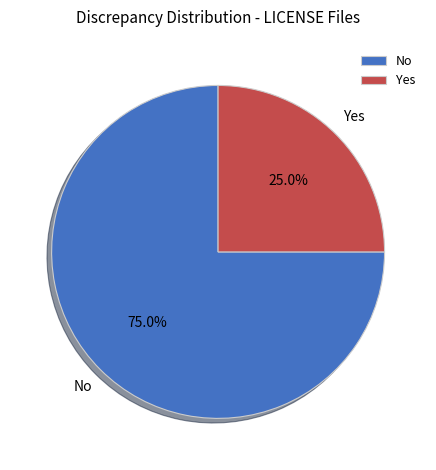

How many slices are in this pie chart?

2